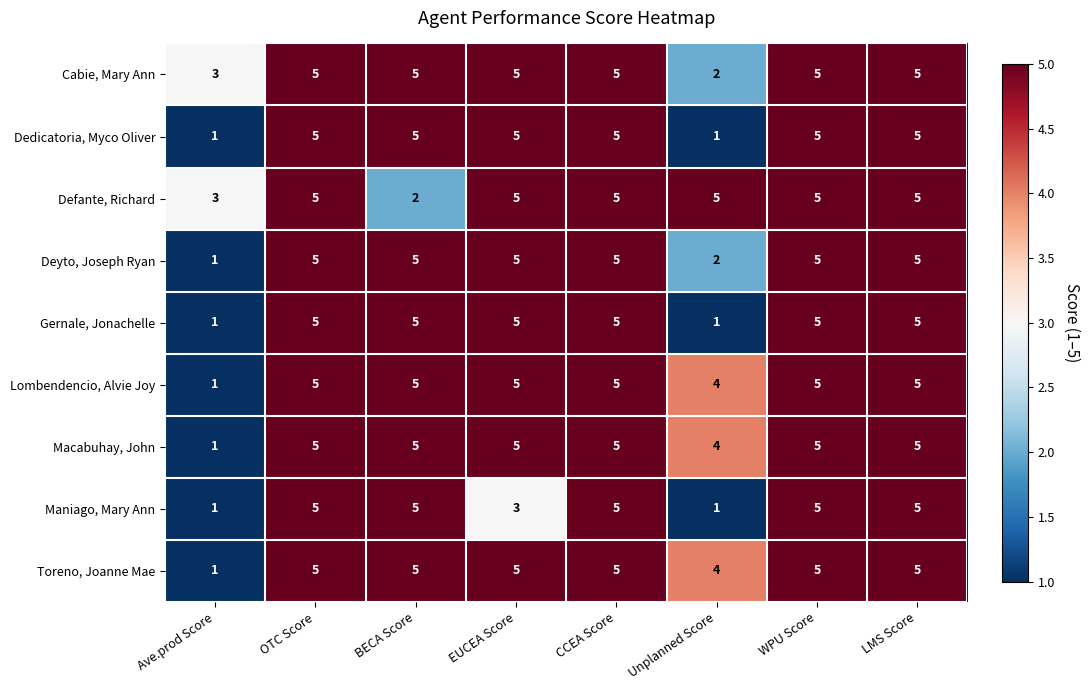

What value does the Toreno, Joanne Mae series have at BECA Score?

5